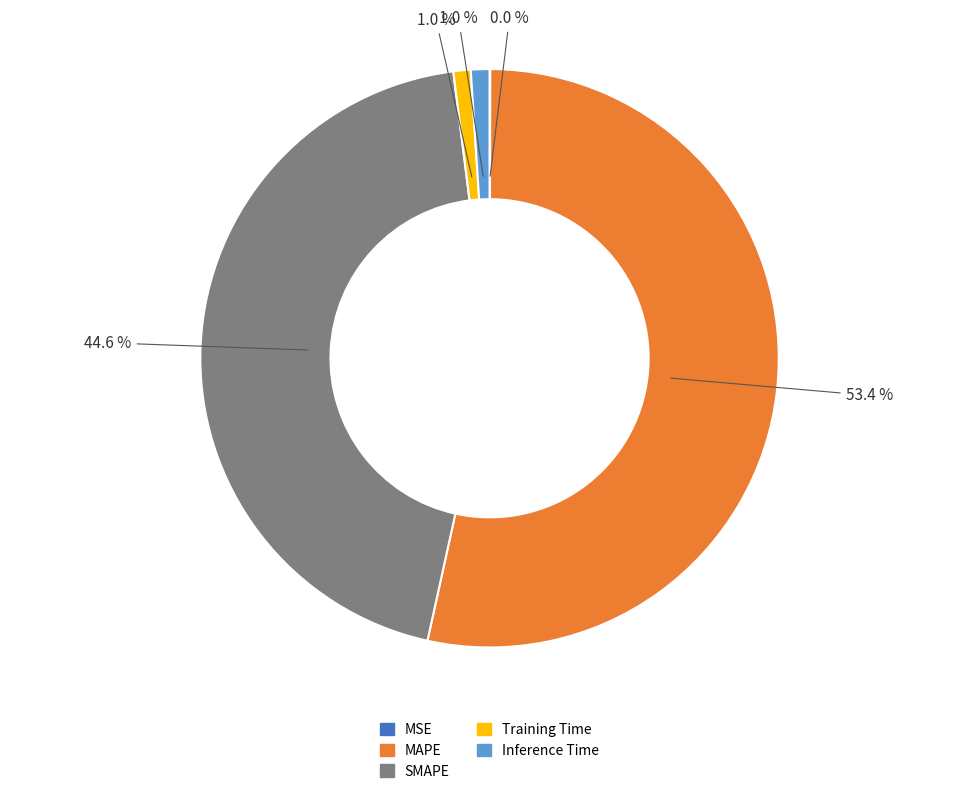

Is there any slice that represents more than half of the pie?

Yes